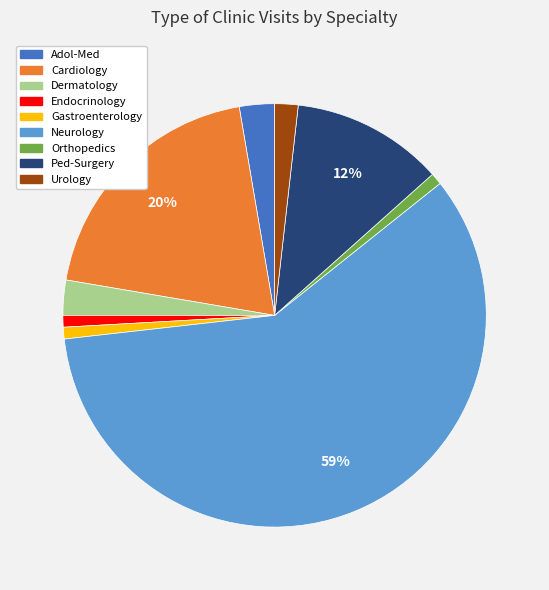

Between Urology and Ped-Surgery, which is larger?

Ped-Surgery